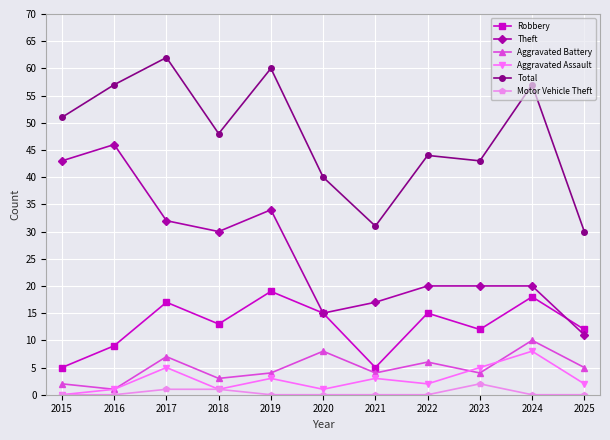

Reading left to right, transcribe all the data shown in this chart.

Robbery: 5	9	17	13	19	15	5	15	12	18	12
Theft: 43	46	32	30	34	15	17	20	20	20	11
Aggravated Battery: 2	1	7	3	4	8	4	6	4	10	5
Aggravated Assault: 0	1	5	1	3	1	3	2	5	8	2
Total: 51	57	62	48	60	40	31	44	43	57	30
Motor Vehicle Theft: 0	0	1	1	0	0	0	0	2	0	0